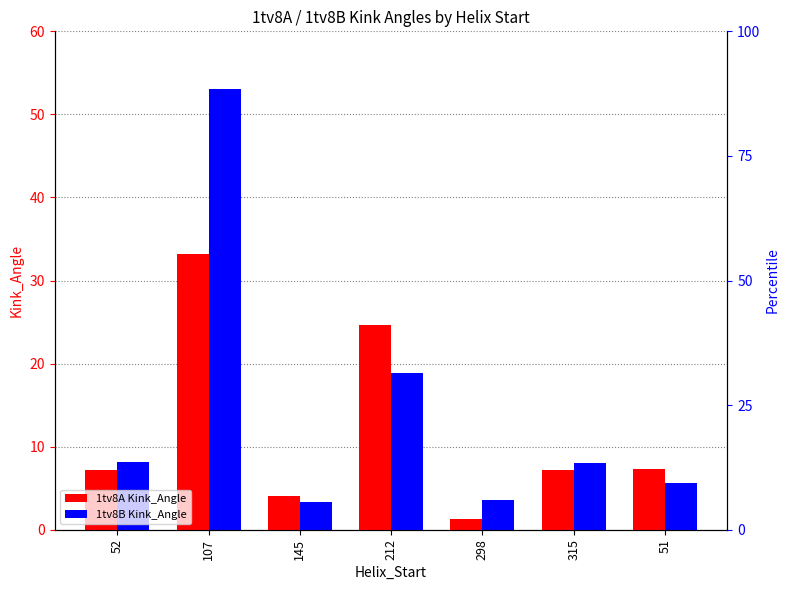

Where does the 1tv8A Kink_Angle series first go above 7?

52